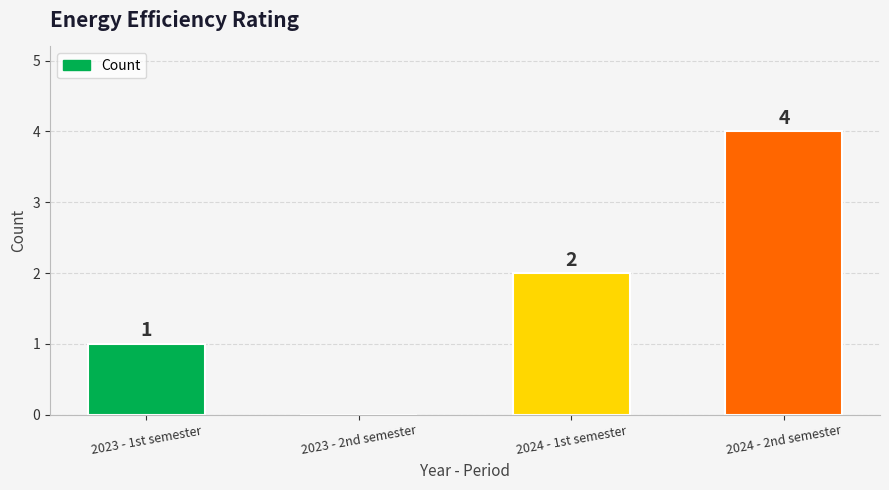

What is the change in value from 2024 - 1st semester to 2024 - 2nd semester?

+2